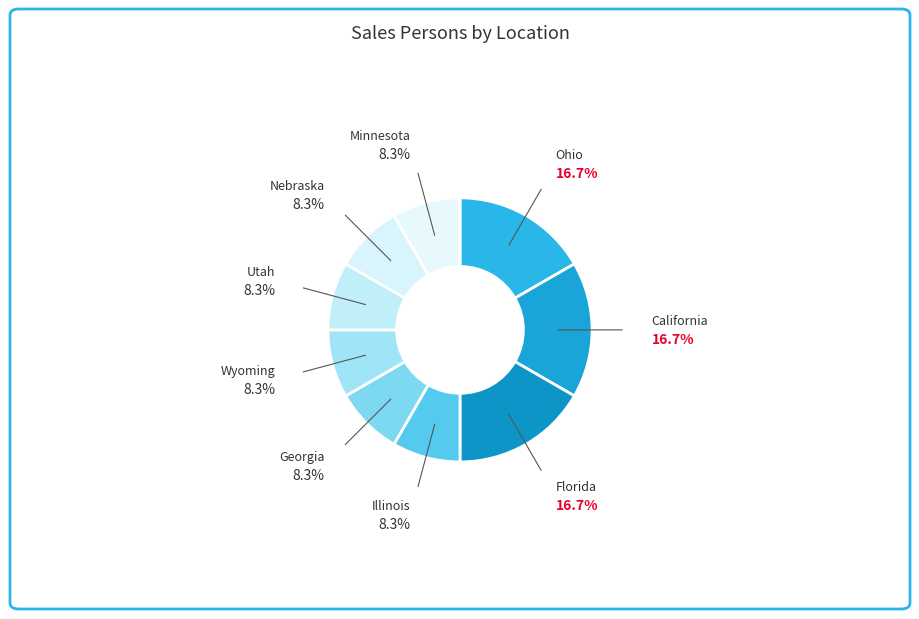

Does any single category account for the majority?

No